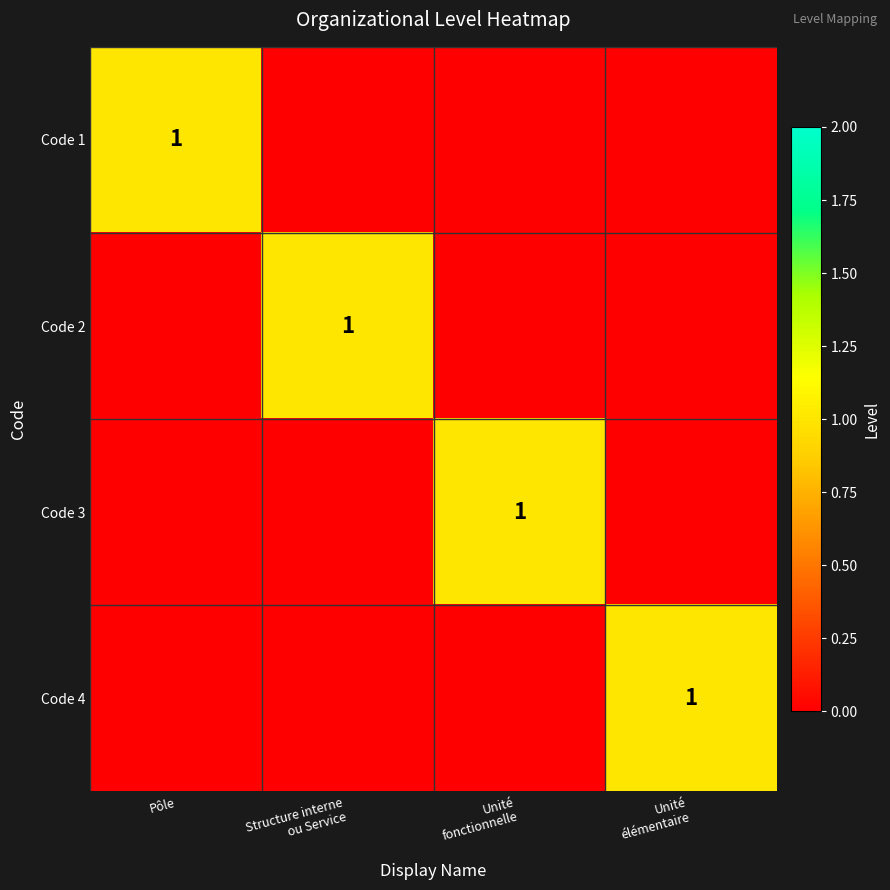

What is the total value across all series at Unité
élémentaire?

1